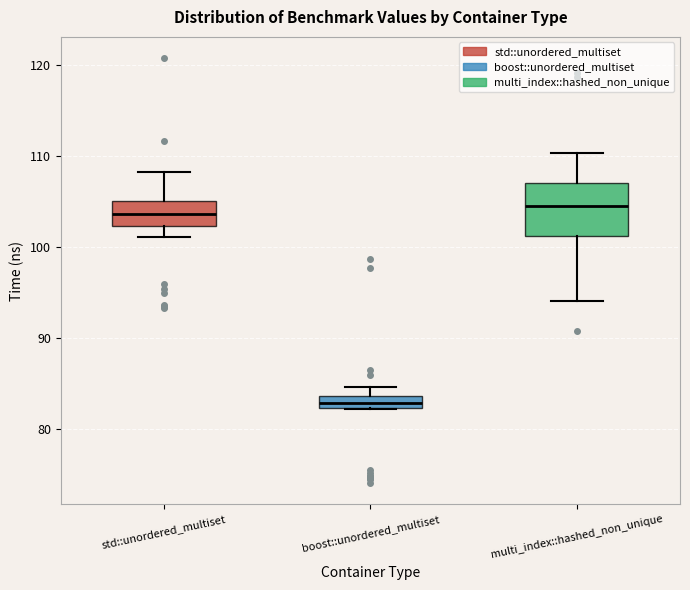

Which box is the tallest, from its lower edge to its upper edge?

multi_index::hashed_non_unique